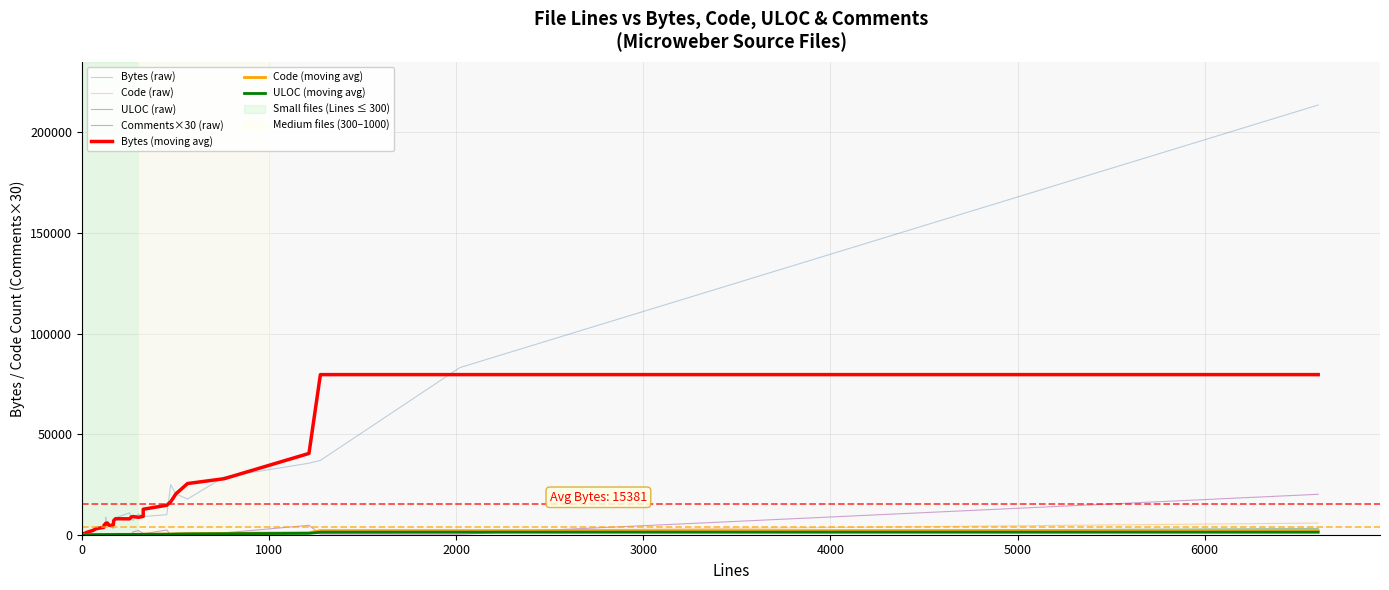

What is the value of the ULOC point at the 4th from the left?

15